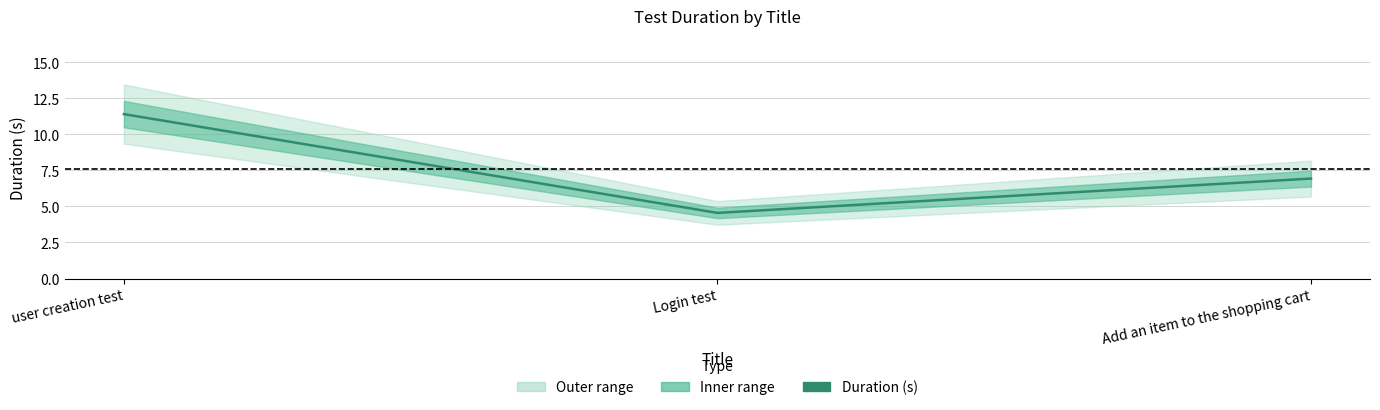

Is this an area chart (filled region under the line)?

No